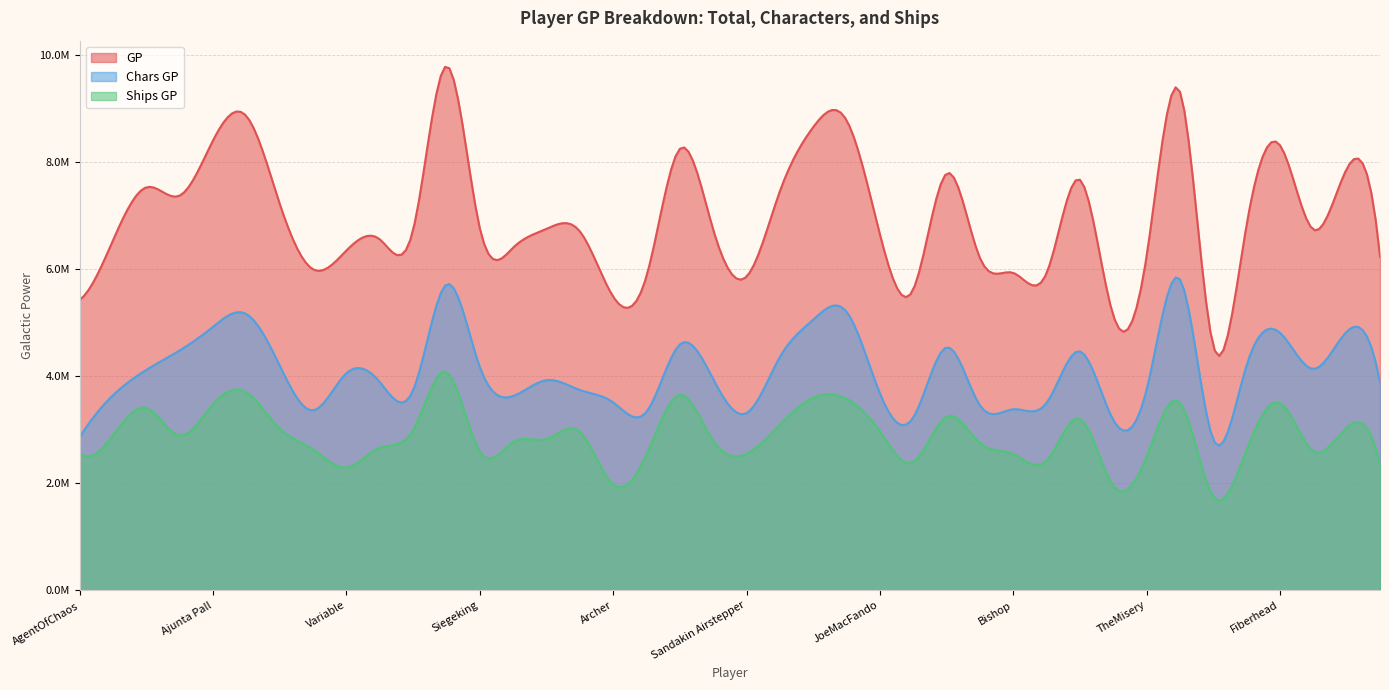

What is the sum of the GP values at TheMisery and Valerius?

12117568